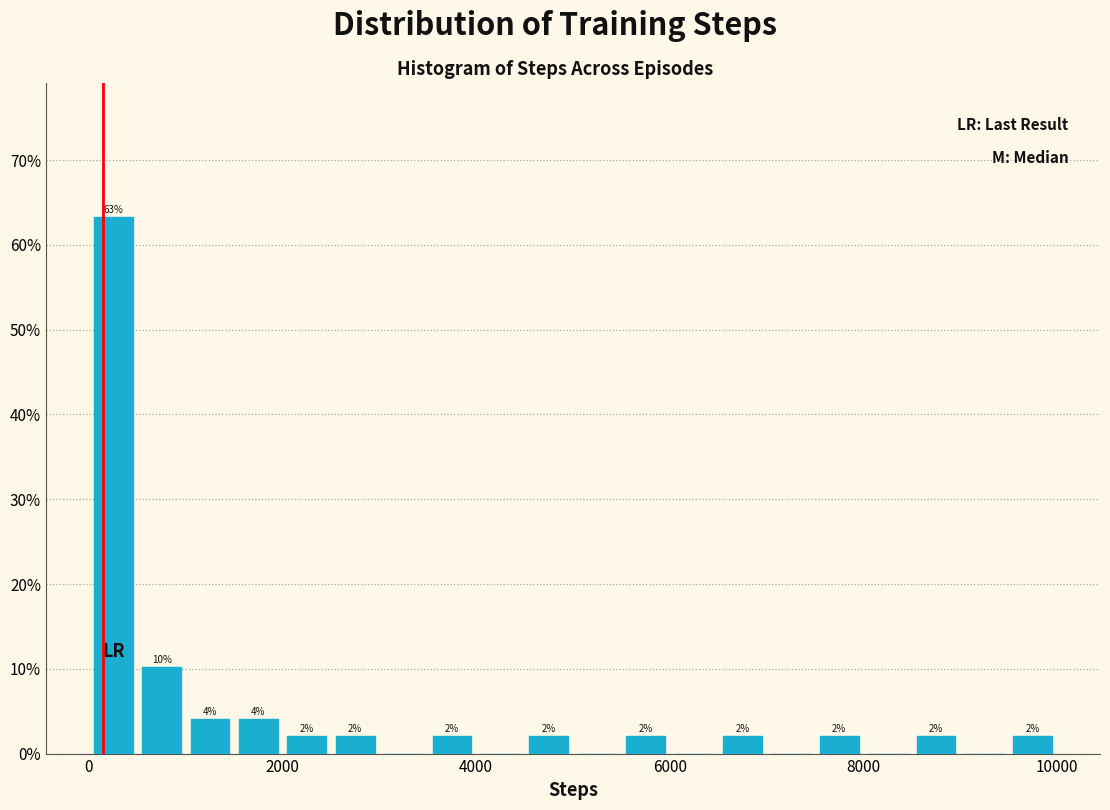

Around what value on the x-axis is the tallest bar? Give the approximate position of its centre, as read against the axis.

200